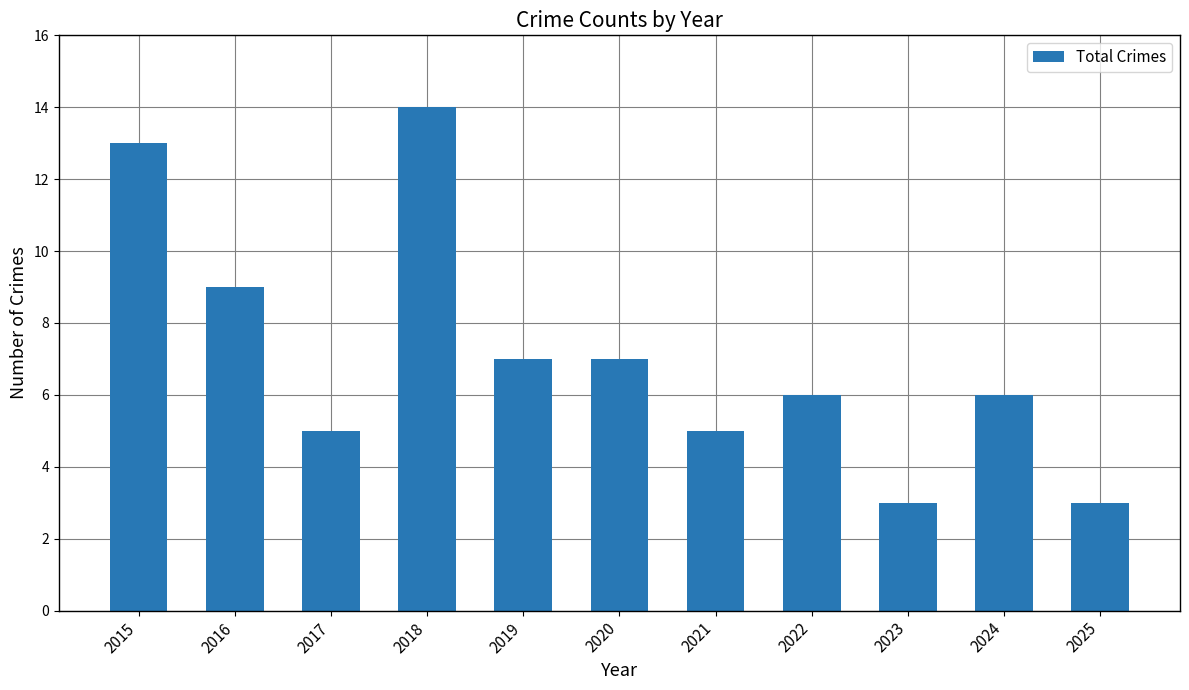

How many bars are there in total?

11